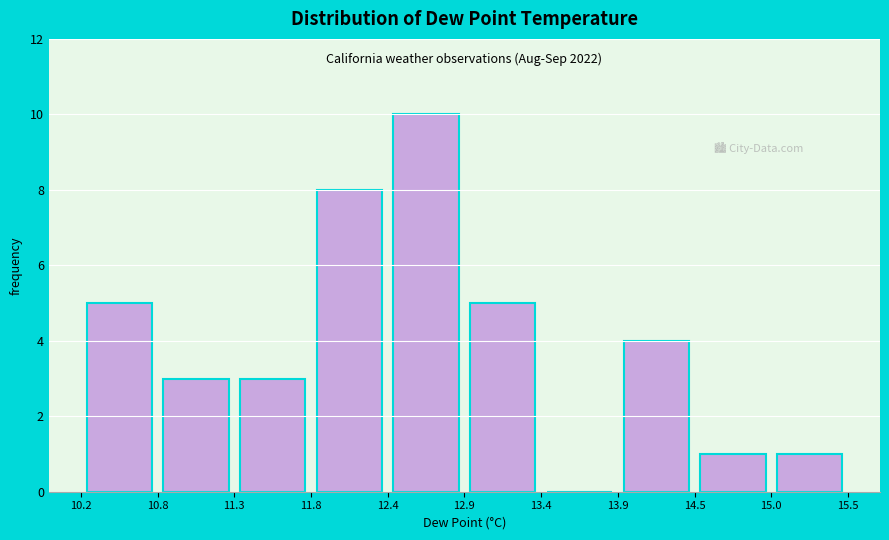

Which range on the x-axis has the tallest bar?

12.4 to 12.9